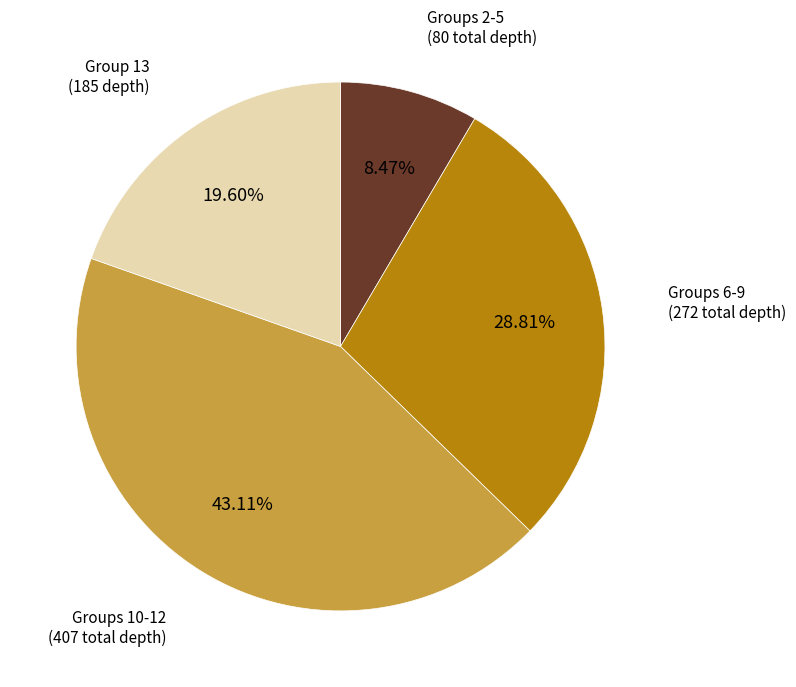

Is there any slice that represents more than half of the pie?

No